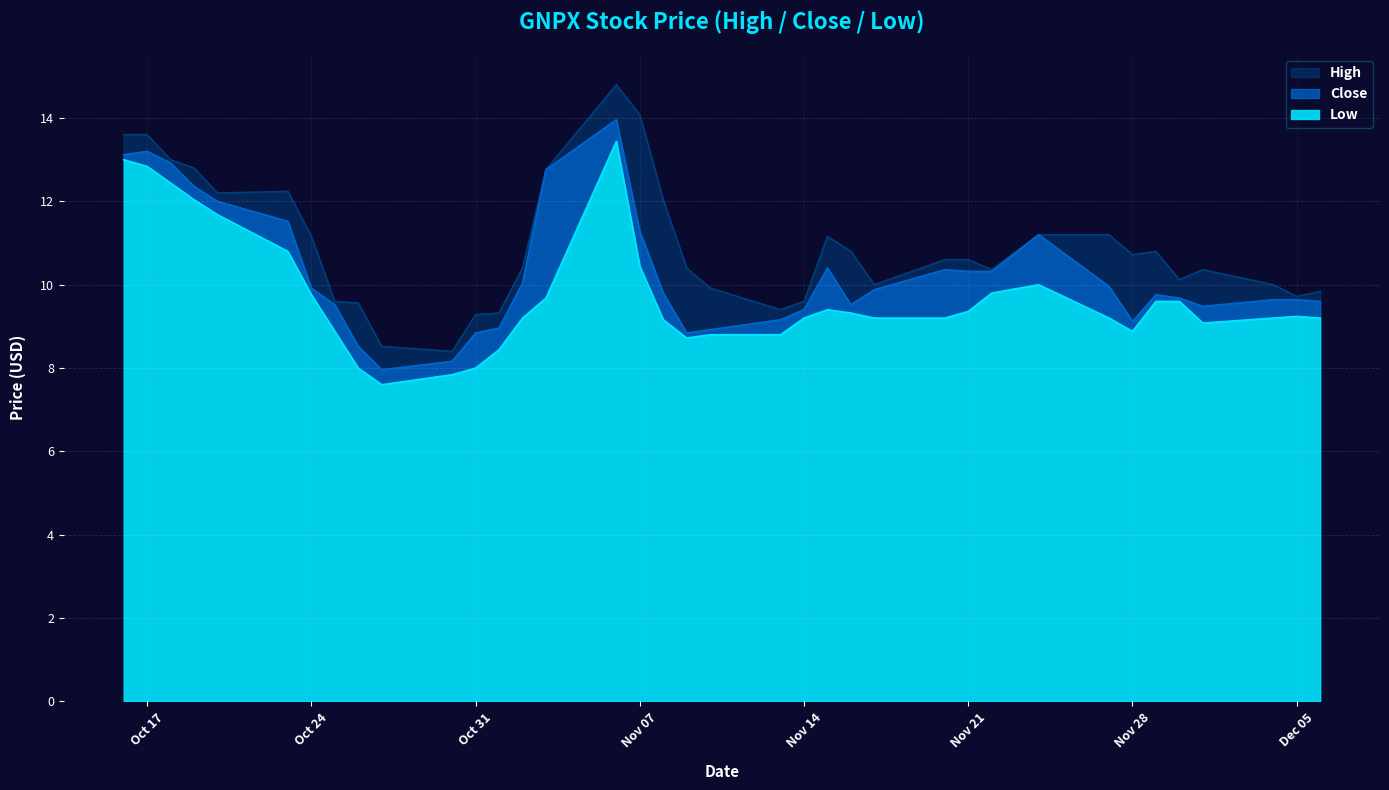

How many data points in Low are less than 9?

10